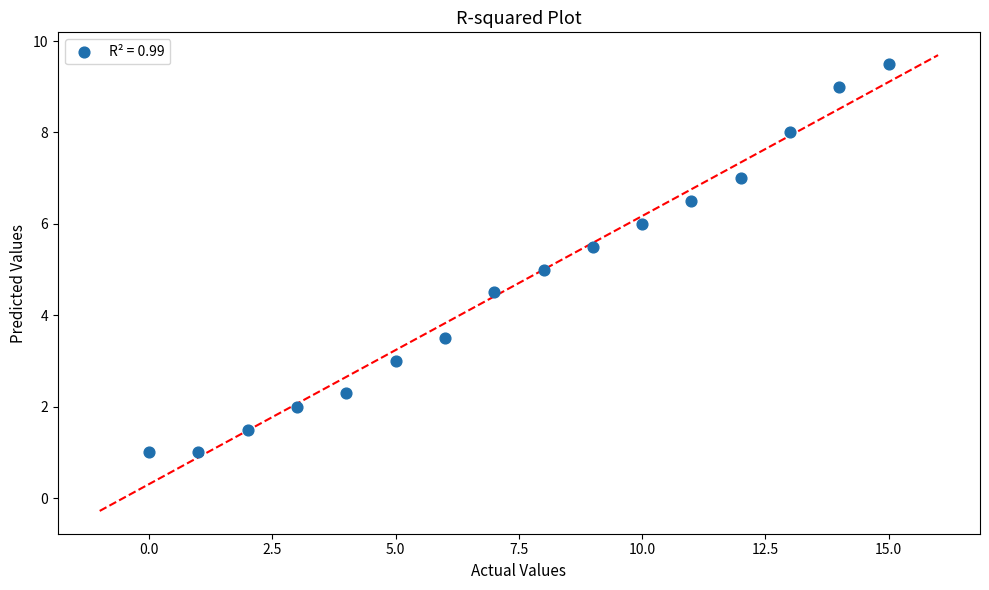

What is the range of Y values (max minus min)?

8.5